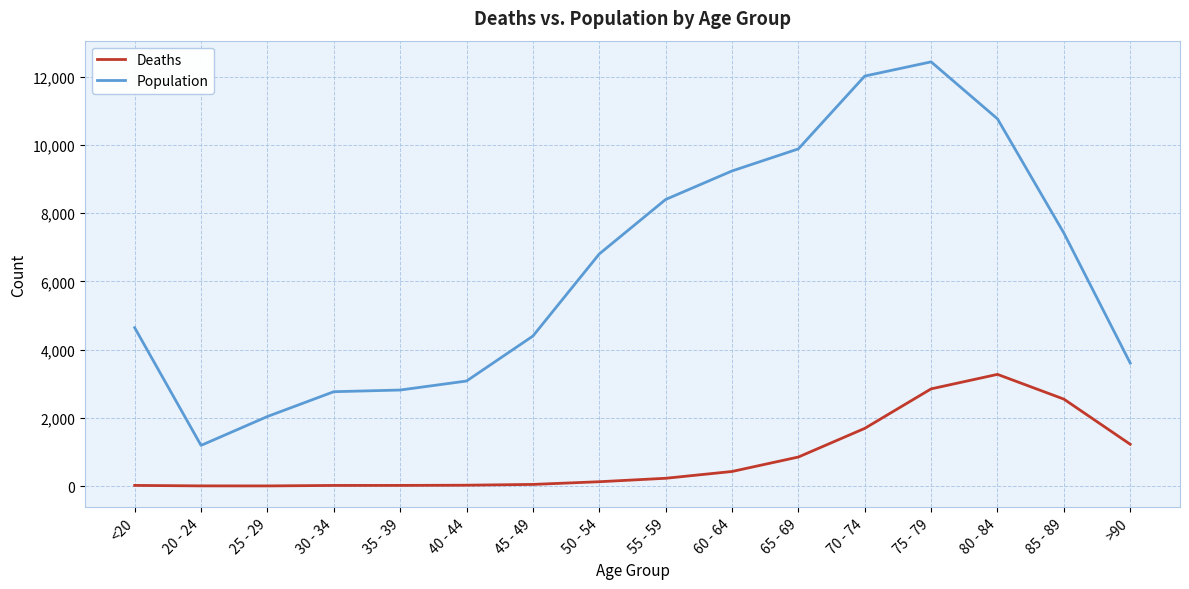

Which series changed the most between 85 - 89 and >90?

Population